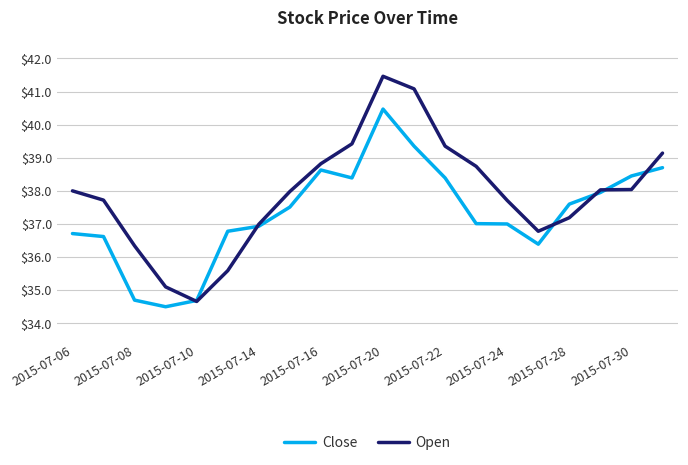

Which series has the largest total across all categories?

Open